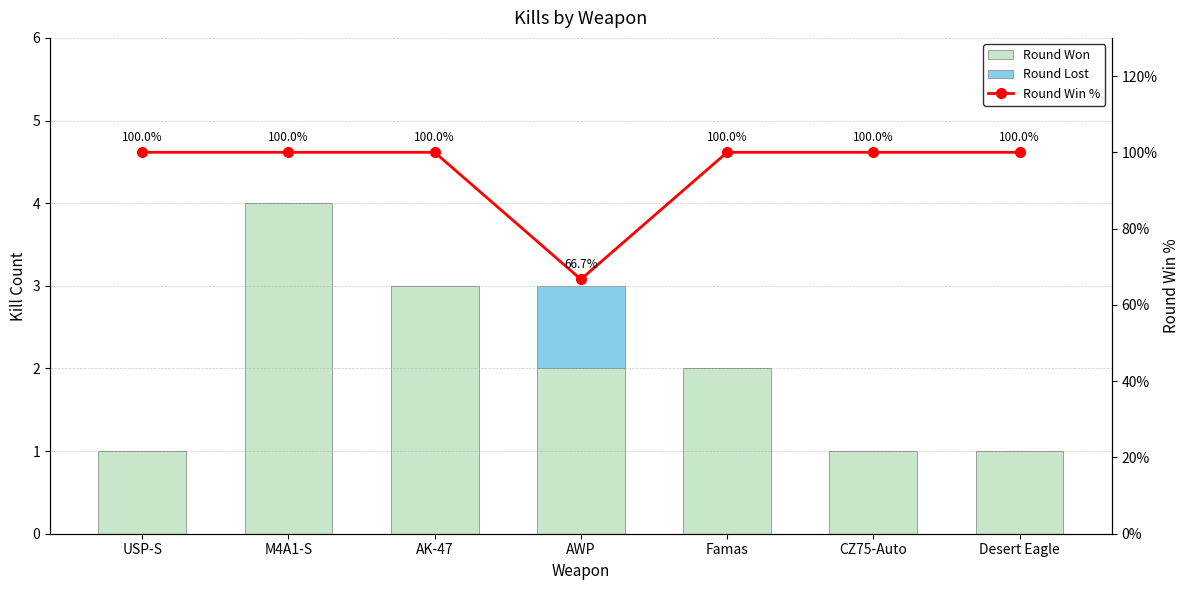

Does the chart contain any negative values?

No